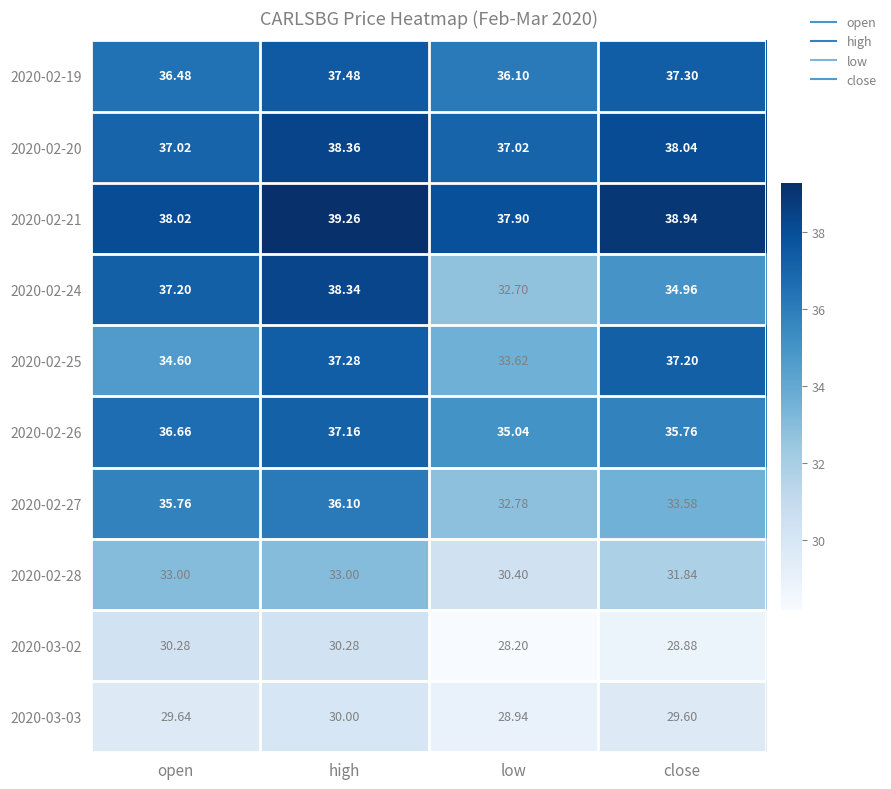

At which category does the chart reach its minimum across all series?

low